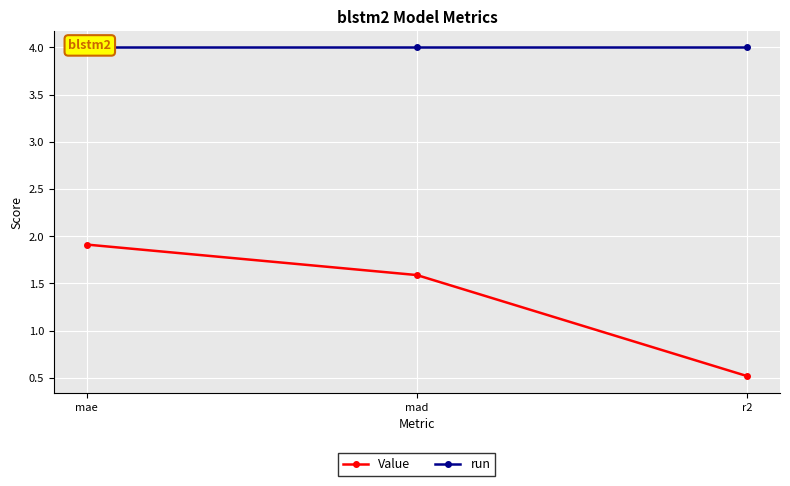

Reading left to right, transcribe all the data shown in this chart.

Value: mae=1.9	mad=1.6	r2=0.5
run: mae=4.0	mad=4.0	r2=4.0